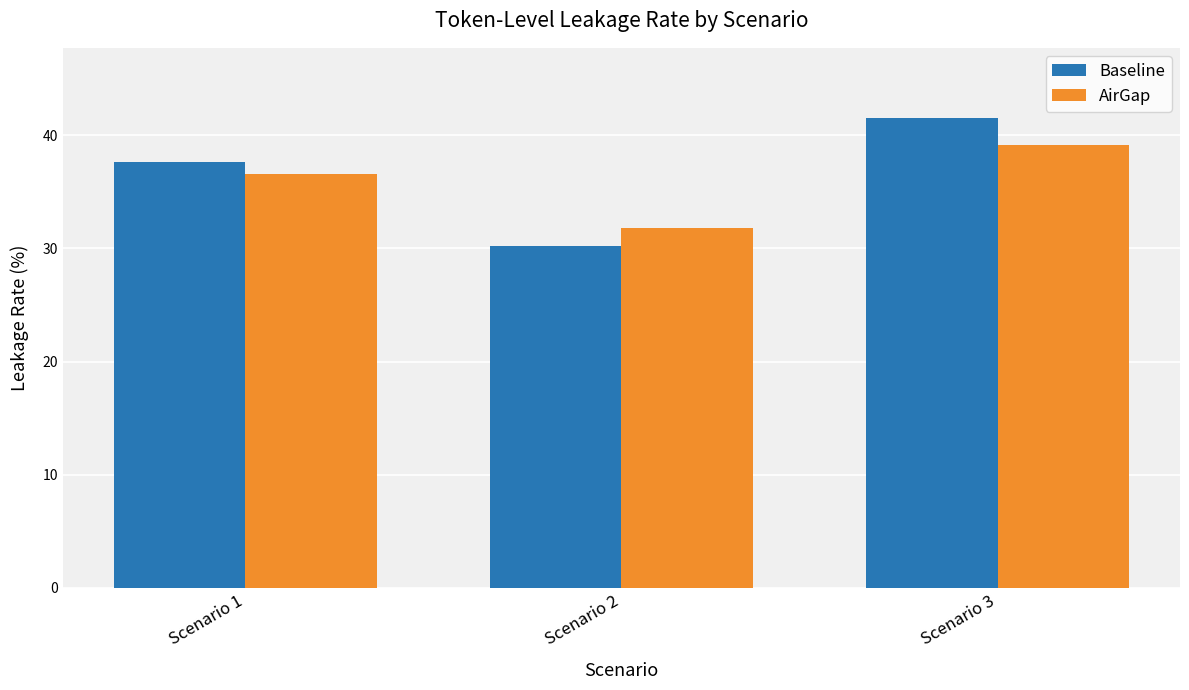

Rank the series by their maximum value, from highest to lowest.

Baseline, AirGap